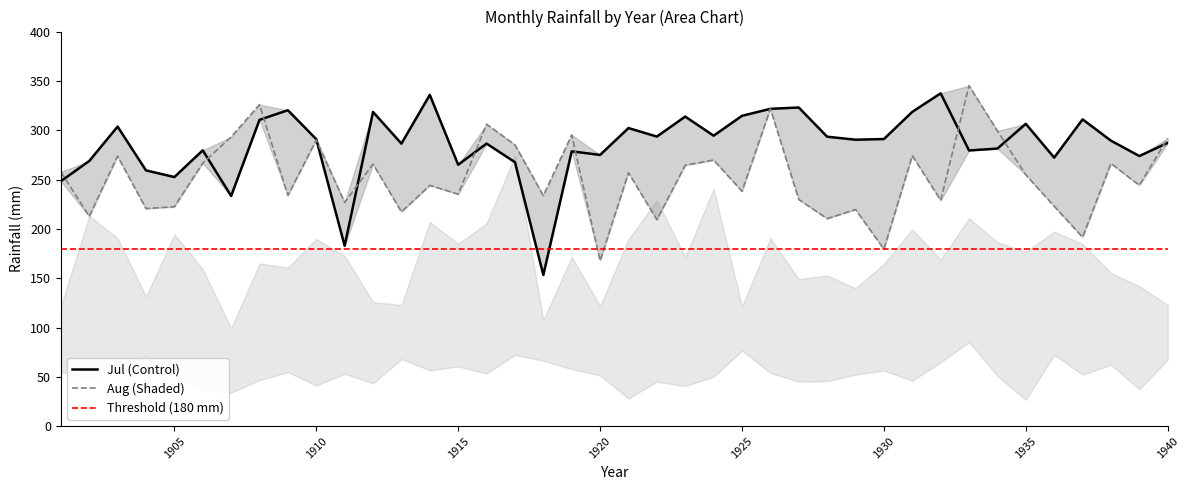

At which label is May closest to 55?

1901